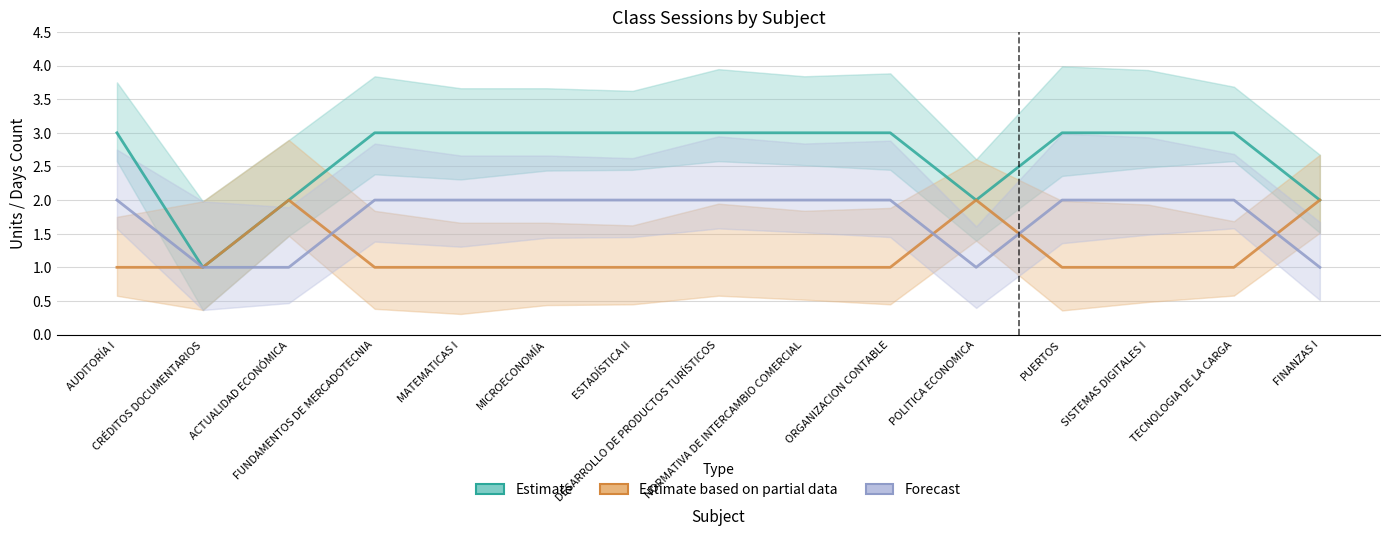

Which series has the largest range (max minus min)?

Estimate